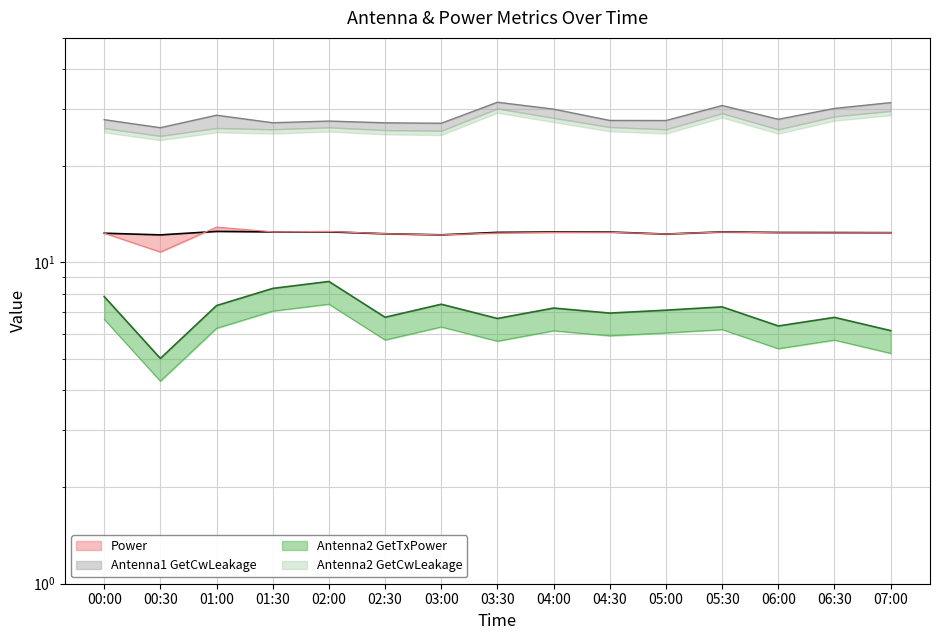

How many distinct data groups are displayed?

4